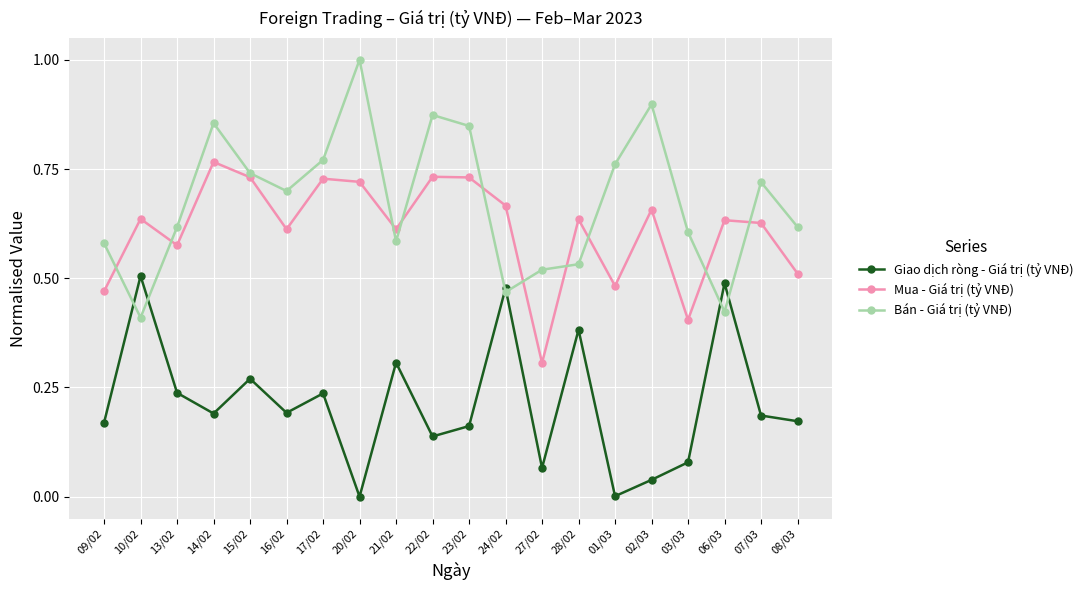

True or false: Giao dịch ròng - Giá trị (tỷ VNĐ) and Mua - Giá trị (tỷ VNĐ) cross at least once.

False